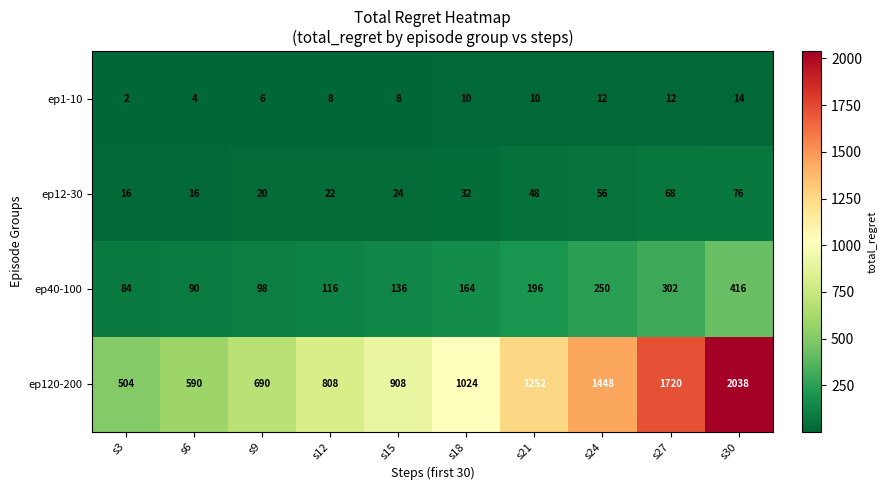

Is the value of ep12-30 at s21 greater than the value of ep120-200 at s18?

No